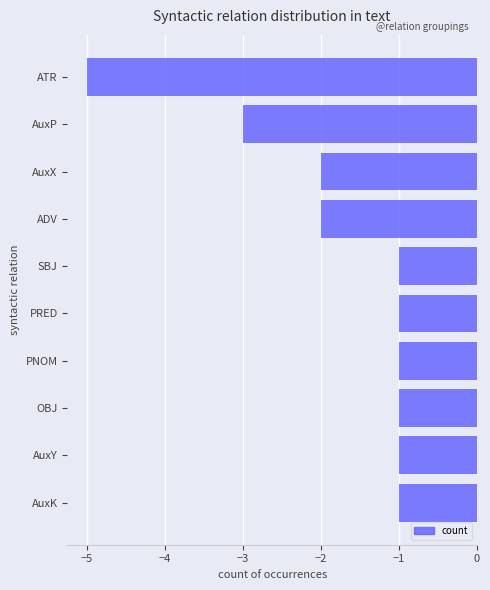

How many bars are there in total?

10